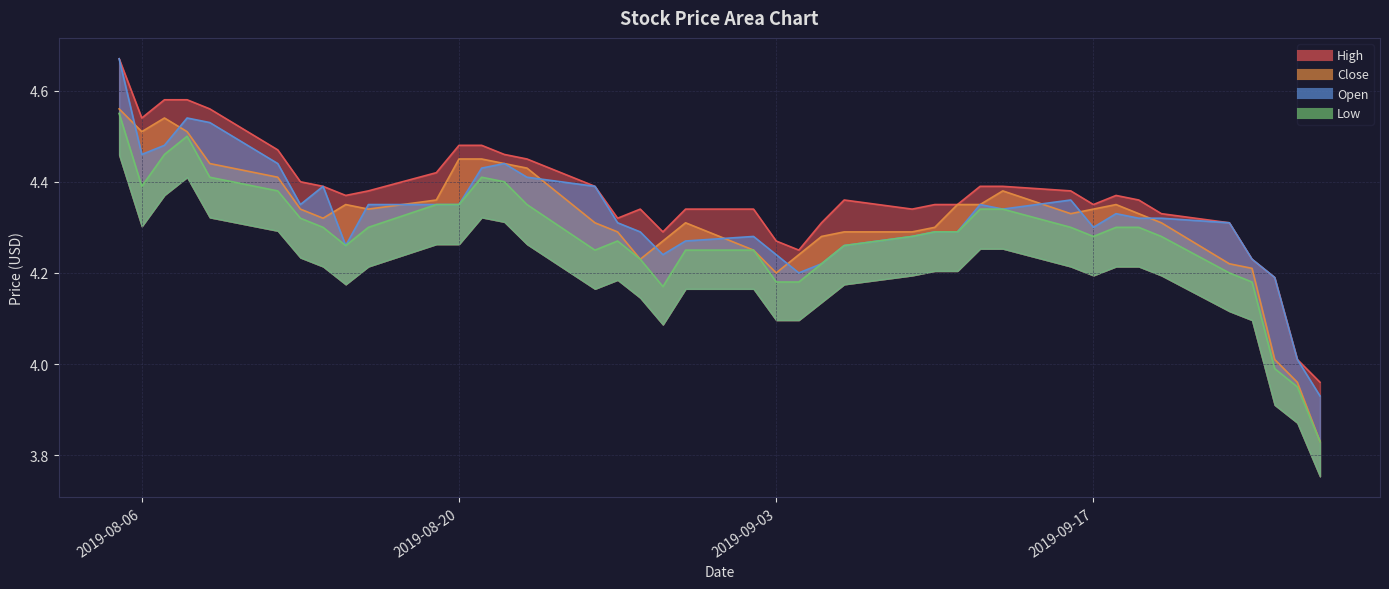

At which category does Open reach its first local valley?

2019-08-06